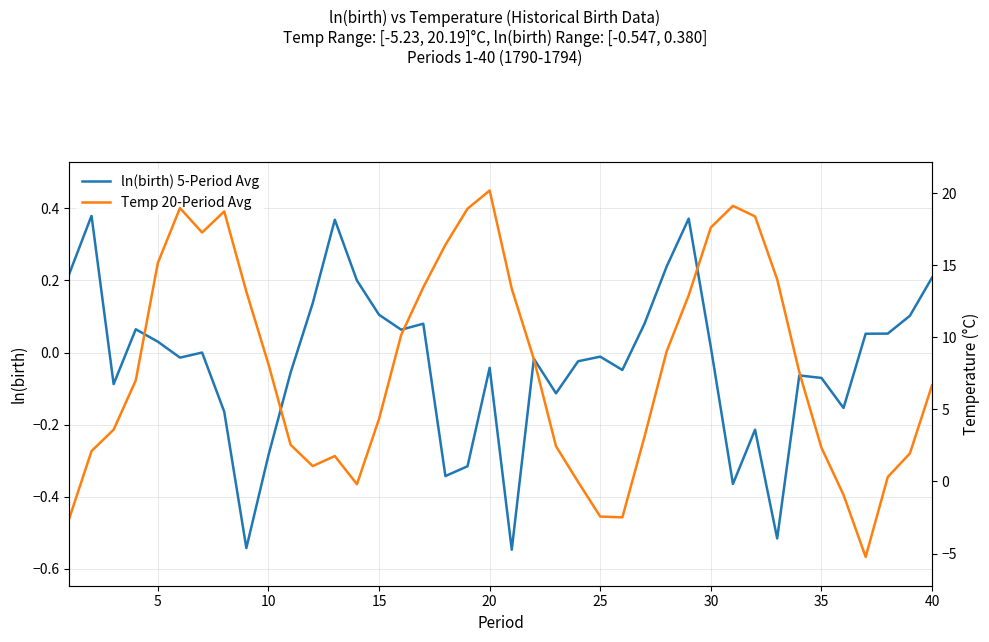

How many values in the Temp 20-Period Avg series are below 7?

19